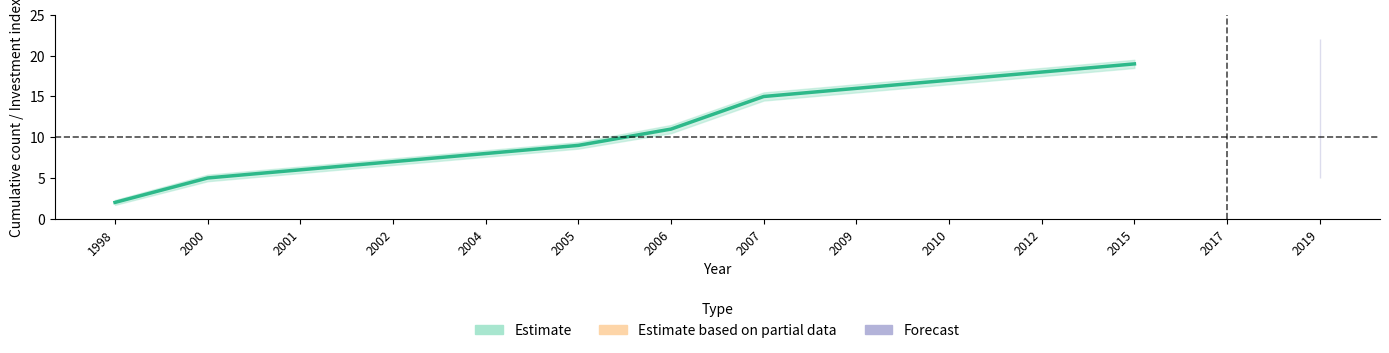

How many categories are shown in the chart?

14